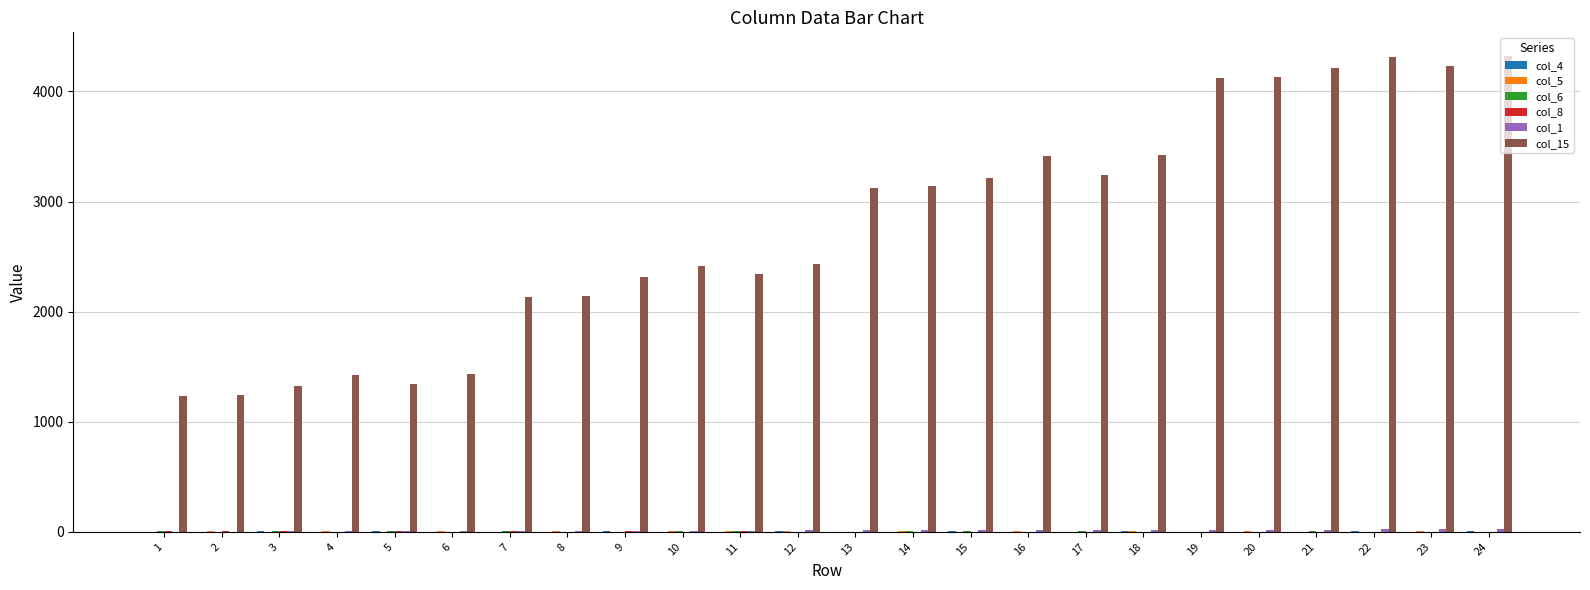

What is the sum of the col_15 values at 24 and 6?

5753